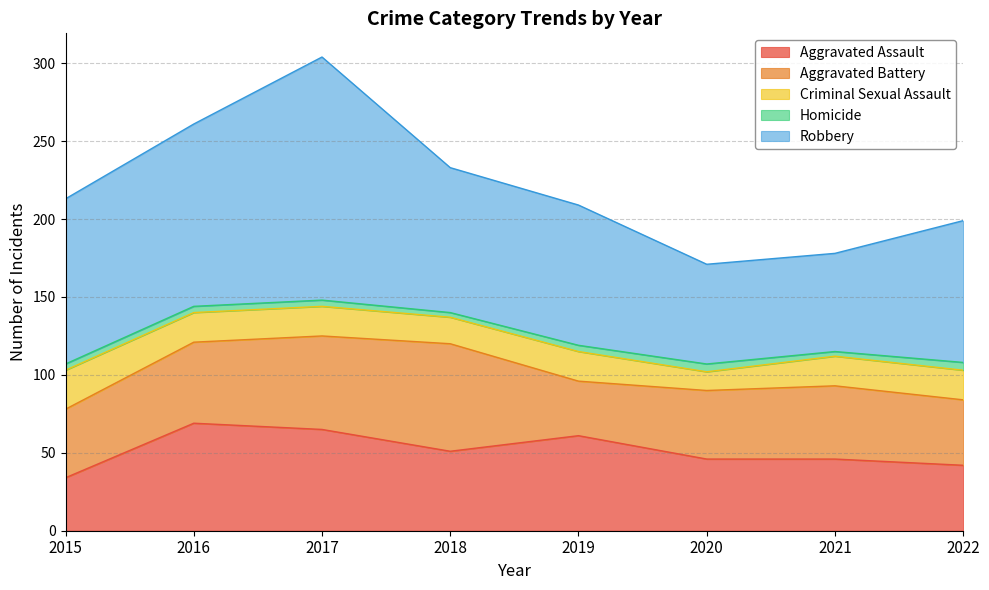

True or false: Robbery and Criminal Sexual Assault cross at least once.

False